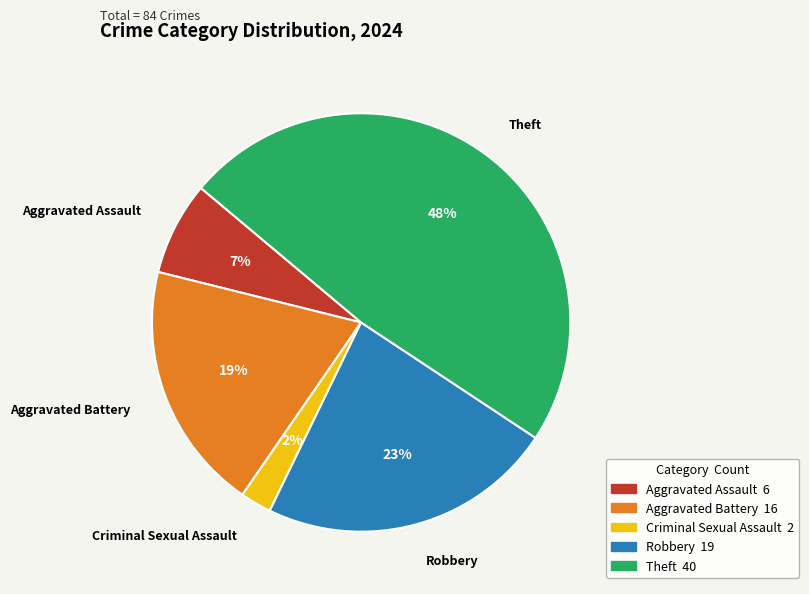

Combined, do Robbery and Aggravated Battery account for over 50%?

No